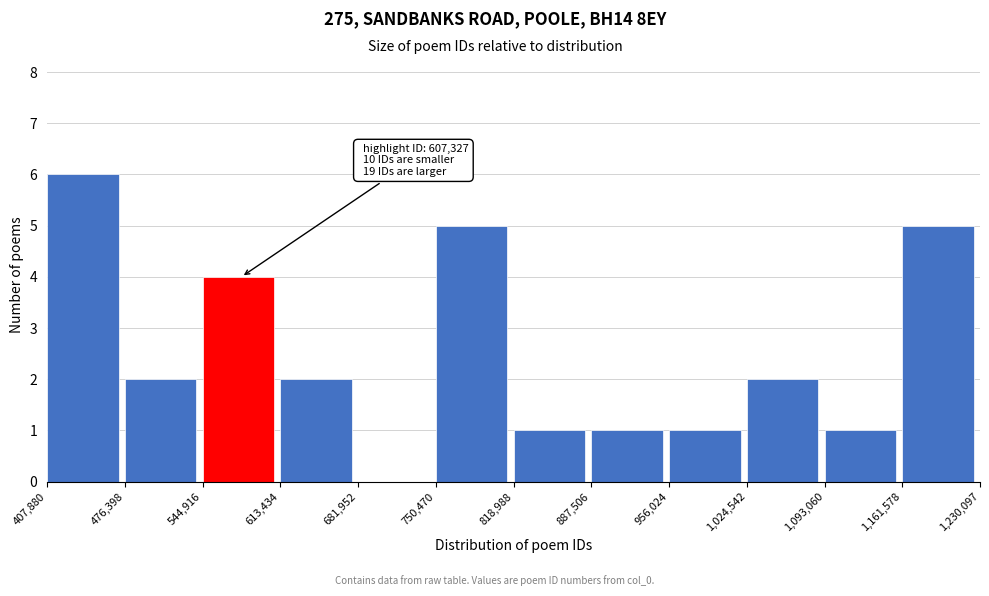

Over which range of the x-axis is the bar tallest?

407,880 to 476,398